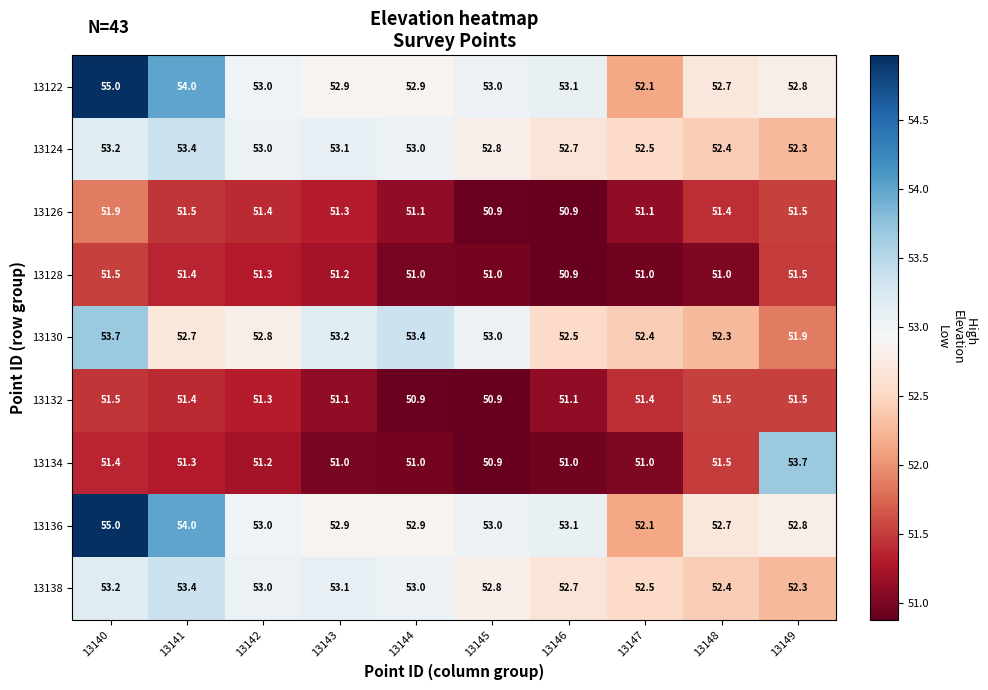

Between 13143 and 13149, which series saw the biggest shift?

13134